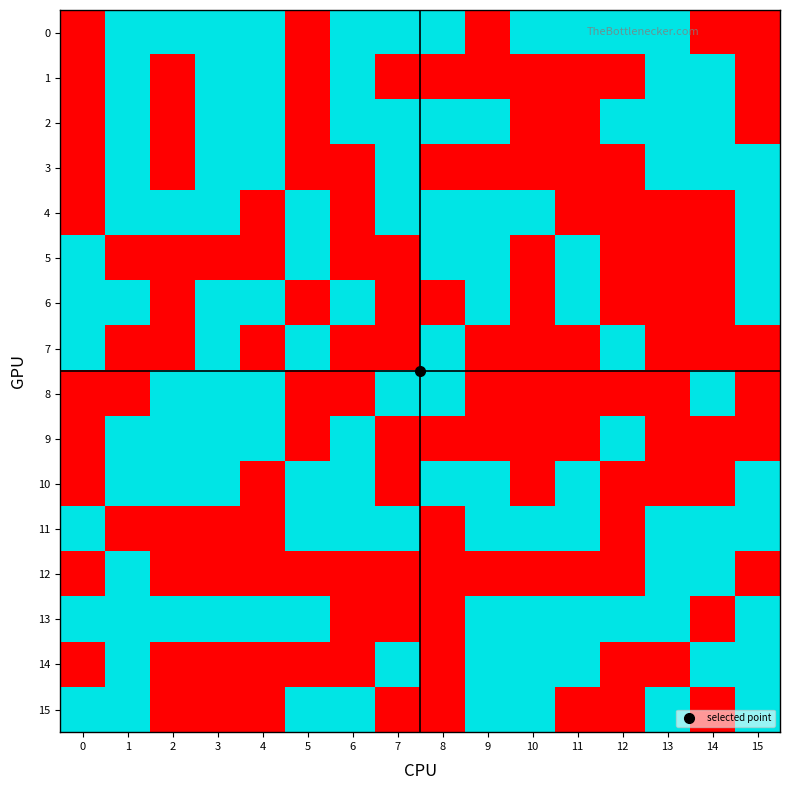

Rank the series at 1 from highest to lowest value.

row_0, row_1, row_2, row_3, row_4, row_6, row_9, row_10, row_12, row_13, row_14, row_15, row_5, row_7, row_8, row_11